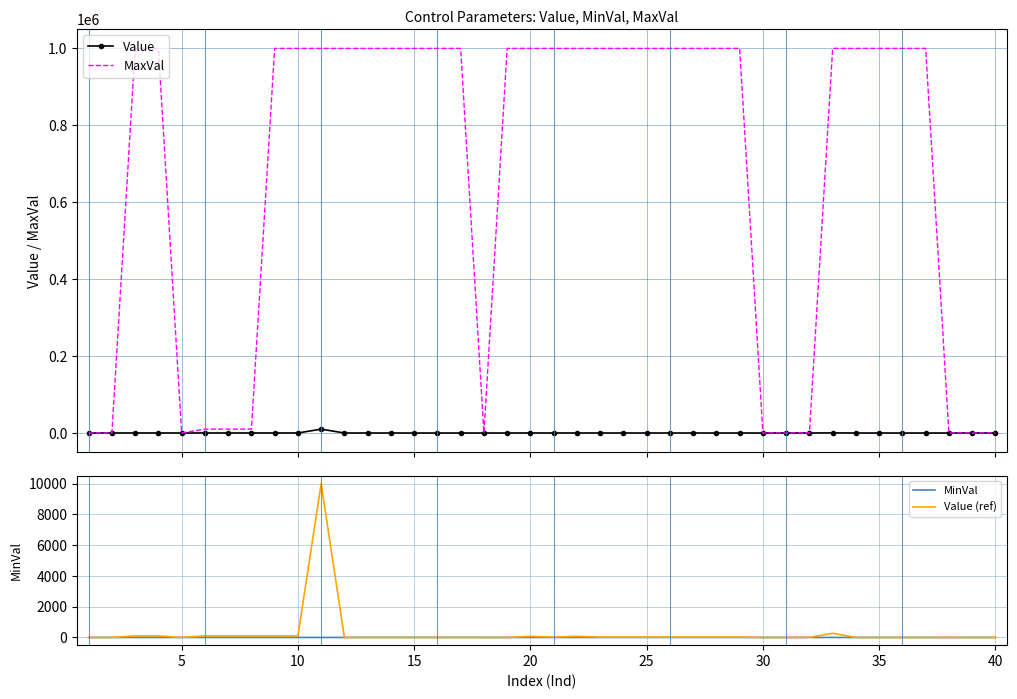

Reading right to left, what are all the values shown in this chart?

Value: 0.3	0.1	3.0	0.1	0.1	0.1	0.0	270.0	5.0	0.0	0.0	24.0	24.0	24.0	24.0	24.0	24.0	24.0	75.0	24.0	75.0	0.9	0.9	0.5	0.5	0.5	0.5	-0.3	-0.2	10000.0	100.0	100.0	100.0	100.0	100.0	0.1	100.0	100.0	0.0	0.0
MaxVal: 1.0	1.0	4.0	1000000.0	1000000.0	1000000.0	1000000.0	1000000.0	100.0	1.0	1.0	1000000.0	1000000.0	1000000.0	1000000.0	1000000.0	1000000.0	1000000.0	1000000.0	1000000.0	1000000.0	1000000.0	1.0	1000000.0	1000000.0	1000000.0	1000000.0	1000000.0	1000000.0	1000000.0	1000000.0	1000000.0	10000.0	10000.0	10000.0	1.0	1000000.0	1000000.0	1.0	1.0
MinVal: 0.0	0.0	-1.0	0.0	0.0	0.0	0.0	0.0	1.0	-1.0	-1.0	0.0	0.0	0.0	0.0	0.0	0.0	0.0	0.0	0.0	0.0	0.0	0.1	1.0	1.0	1.0	1.0	1.0	1.0	1.0	1.0	1.0	0.0	0.0	0.0	0.0	1.0	1.0	-1.0	-1.0
Value (ref): 0.3	0.1	3.0	0.1	0.1	0.1	0.0	270.0	5.0	0.0	0.0	24.0	24.0	24.0	24.0	24.0	24.0	24.0	75.0	24.0	75.0	0.9	0.9	0.5	0.5	0.5	0.5	-0.3	-0.2	10000.0	100.0	100.0	100.0	100.0	100.0	0.1	100.0	100.0	0.0	0.0